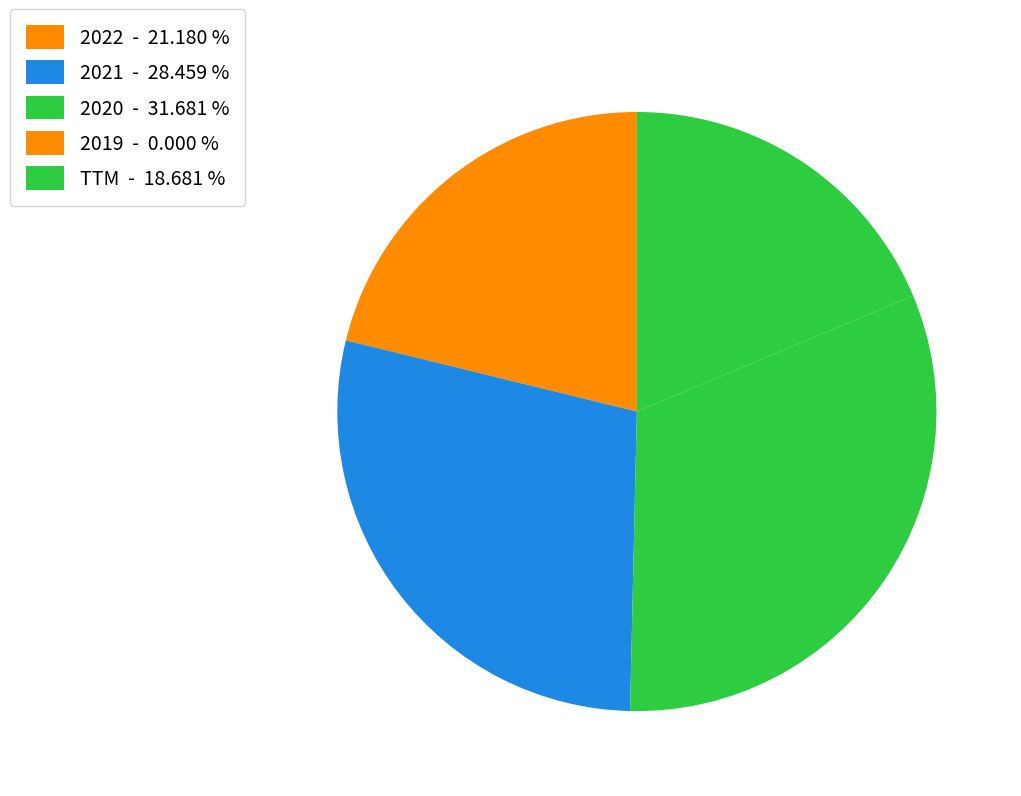

Is it true that 2021 is 17% of the pie?

False